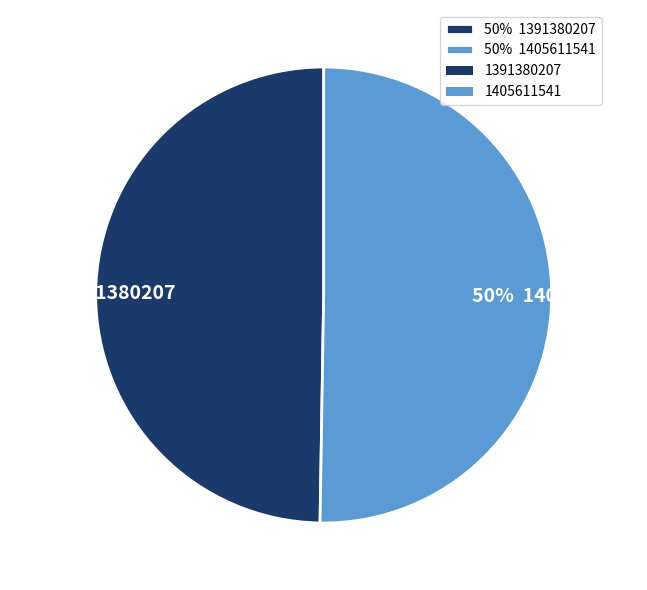

The 50% 1405611541 slice represents 64% of the pie. True or false?

False